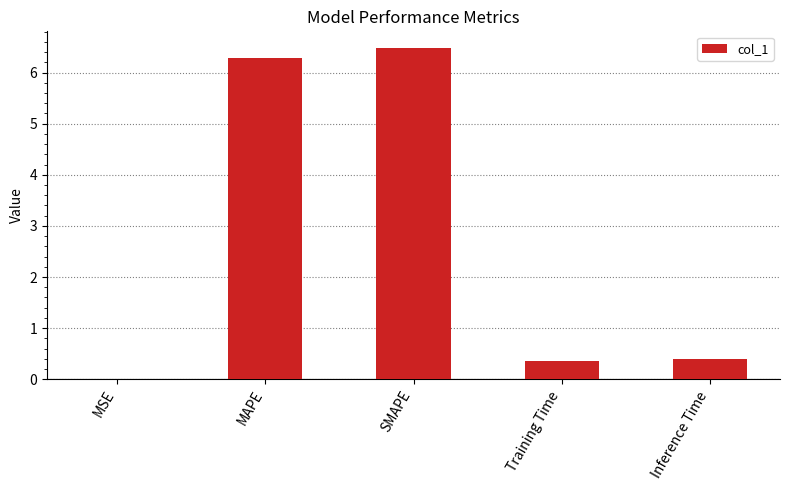

How many data points does each series have?

5